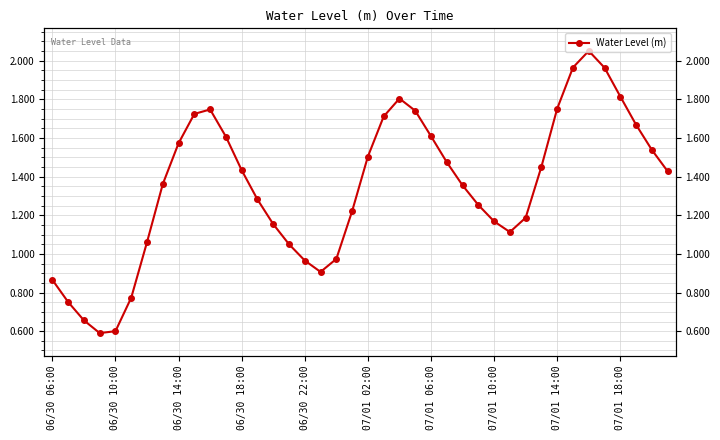

What is the value of the 40th point from the left?

1.4